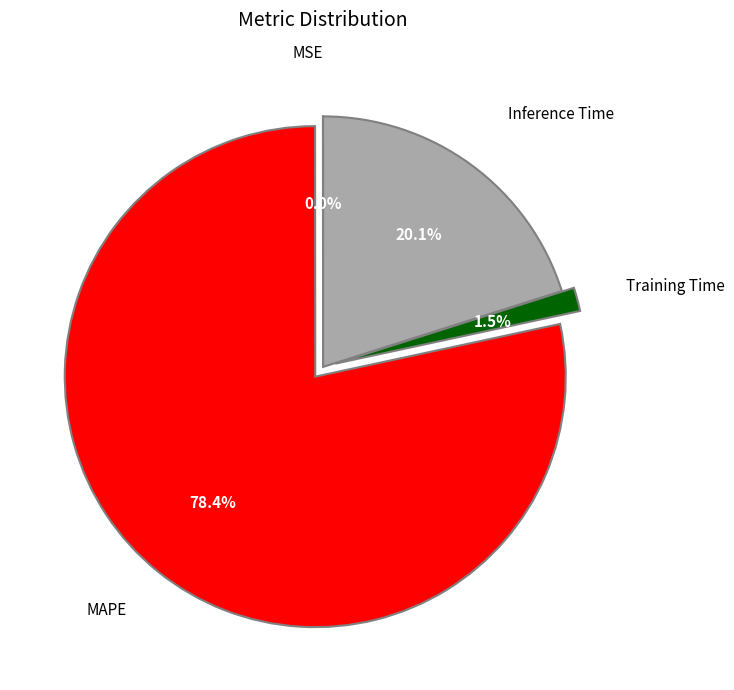

Is there any slice that represents more than half of the pie?

Yes